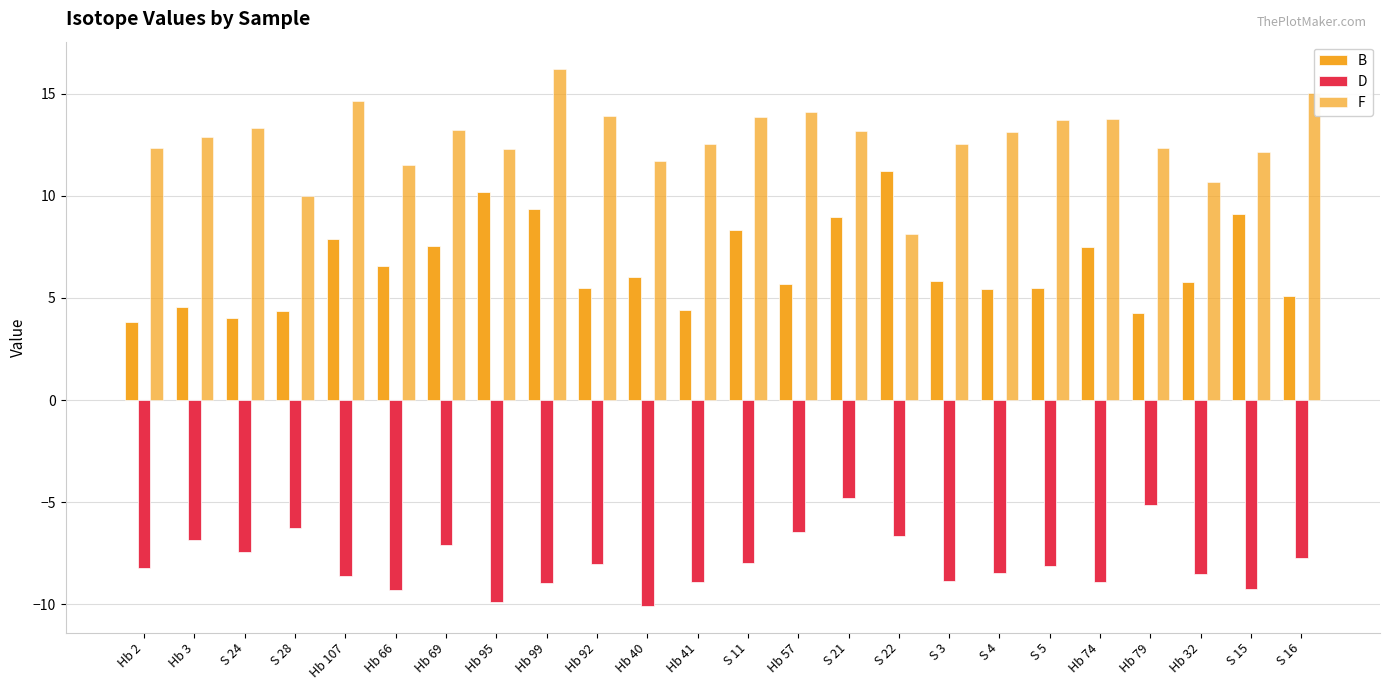

Count the number of data series in this chart.

3